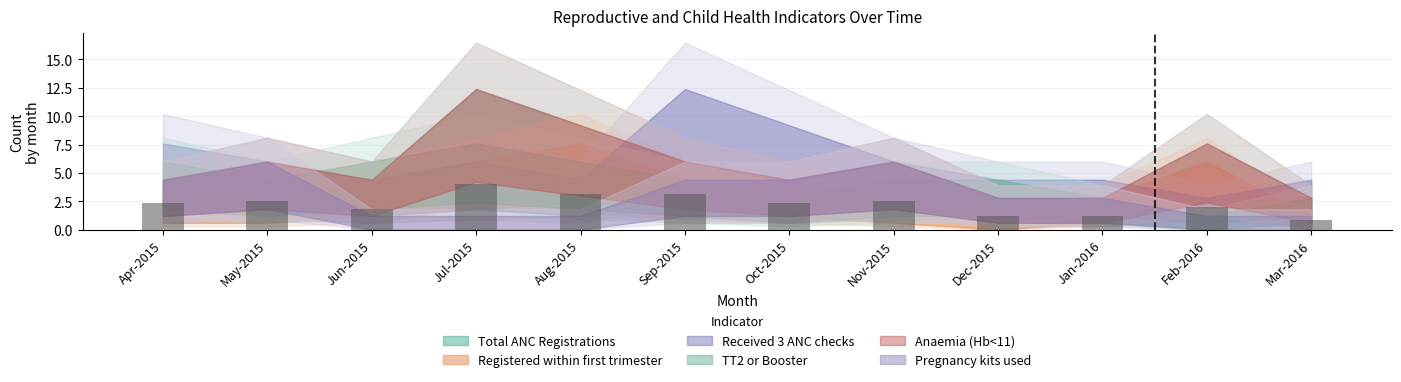

Which label corresponds to the largest value in the chart?

Jul-2015